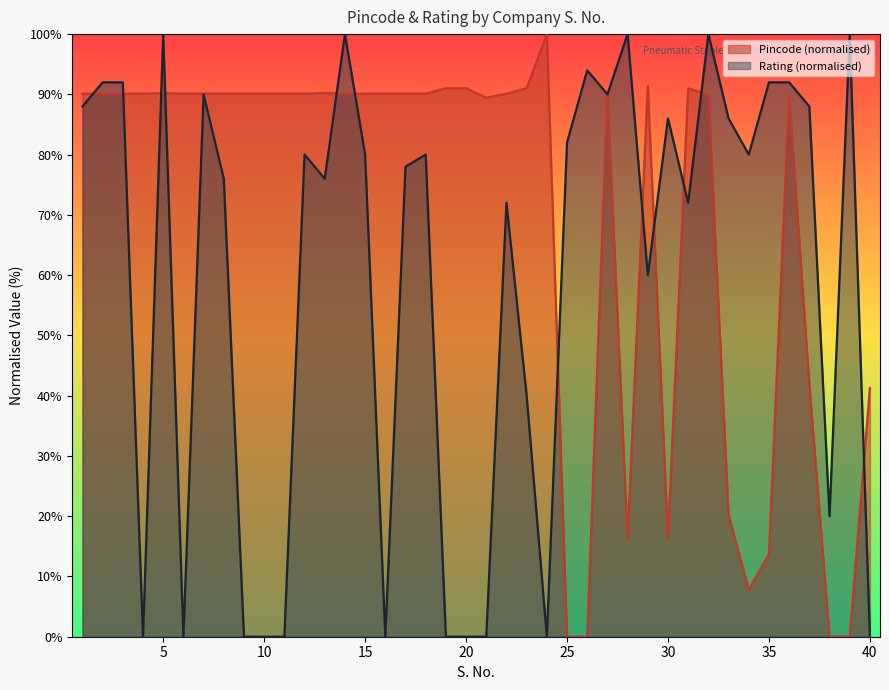

What is the value of the Rating point at the 29th from the left?

60.0